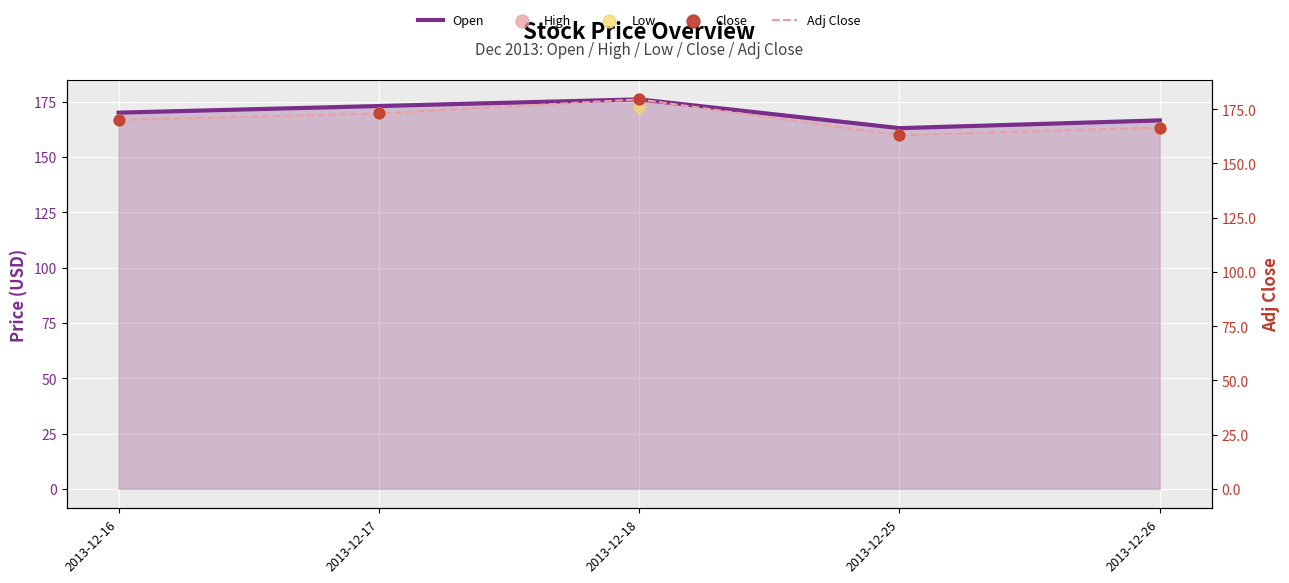

At how many categories does at least one series exceed 172?

2